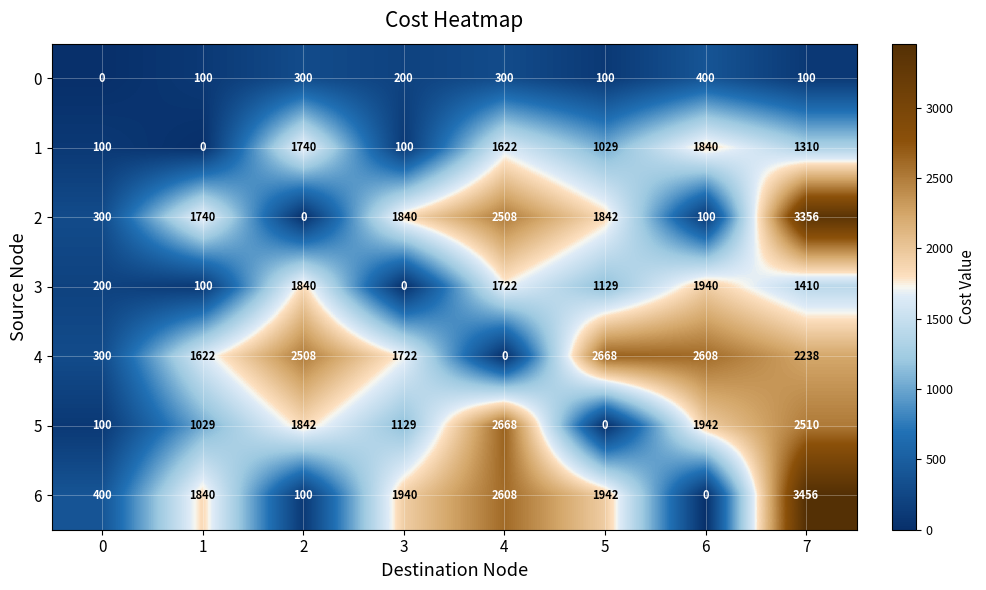

At which category is the sum across all series the highest?

7